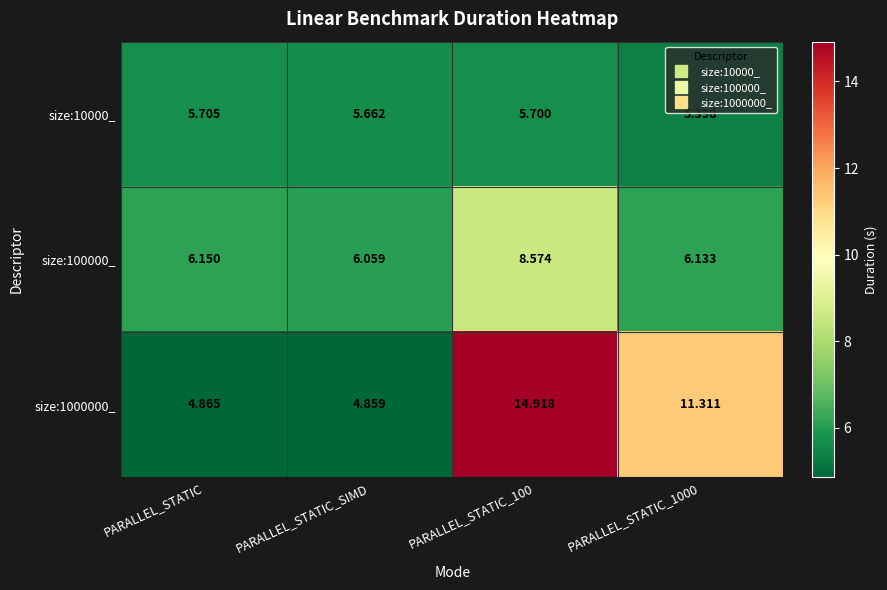

Is the value of size:100000_ at PARALLEL_STATIC_100 greater than the value of size:1000000_ at PARALLEL_STATIC_100?

No